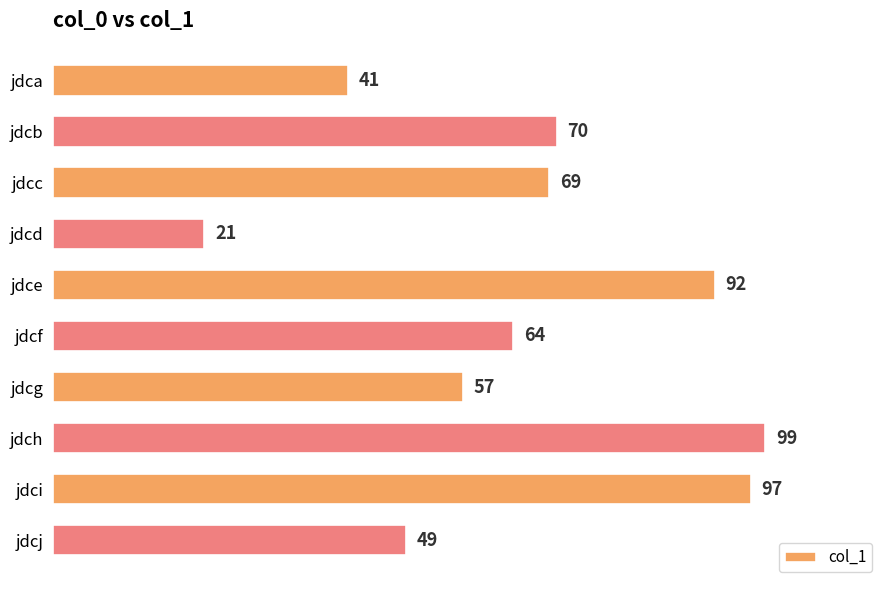

Rank the categories by value from lowest to highest.

jdcd, jdca, jdcj, jdcg, jdcf, jdcc, jdcb, jdce, jdci, jdch